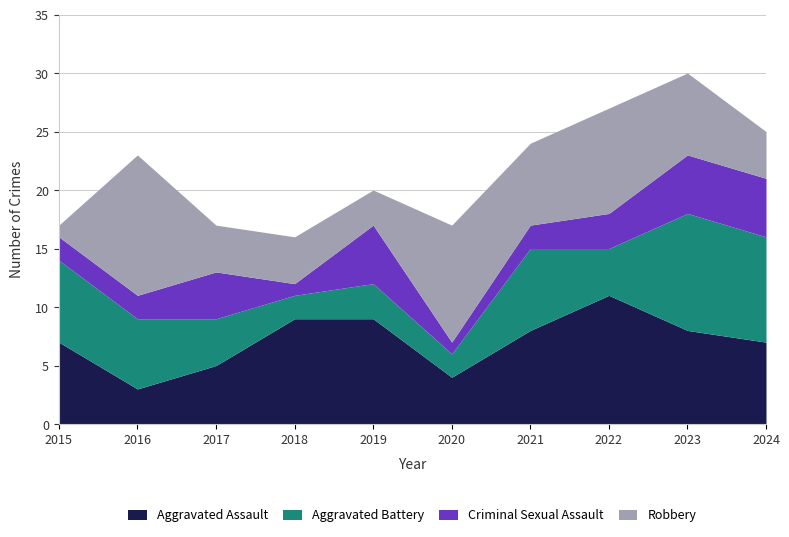

List the series in order of their overall mean, lowest first.

Criminal Sexual Assault, Aggravated Battery, Robbery, Aggravated Assault